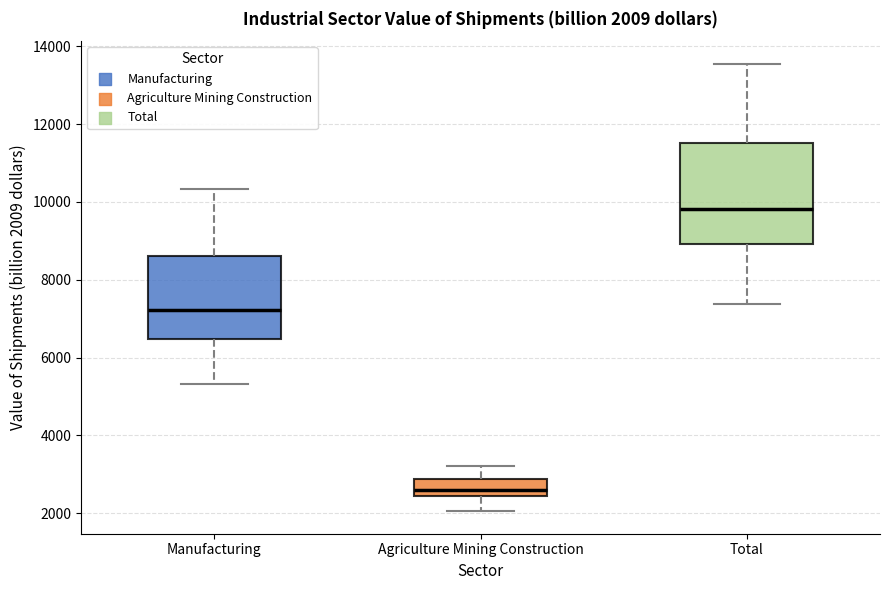

Which box is the tallest, from its lower edge to its upper edge?

Total